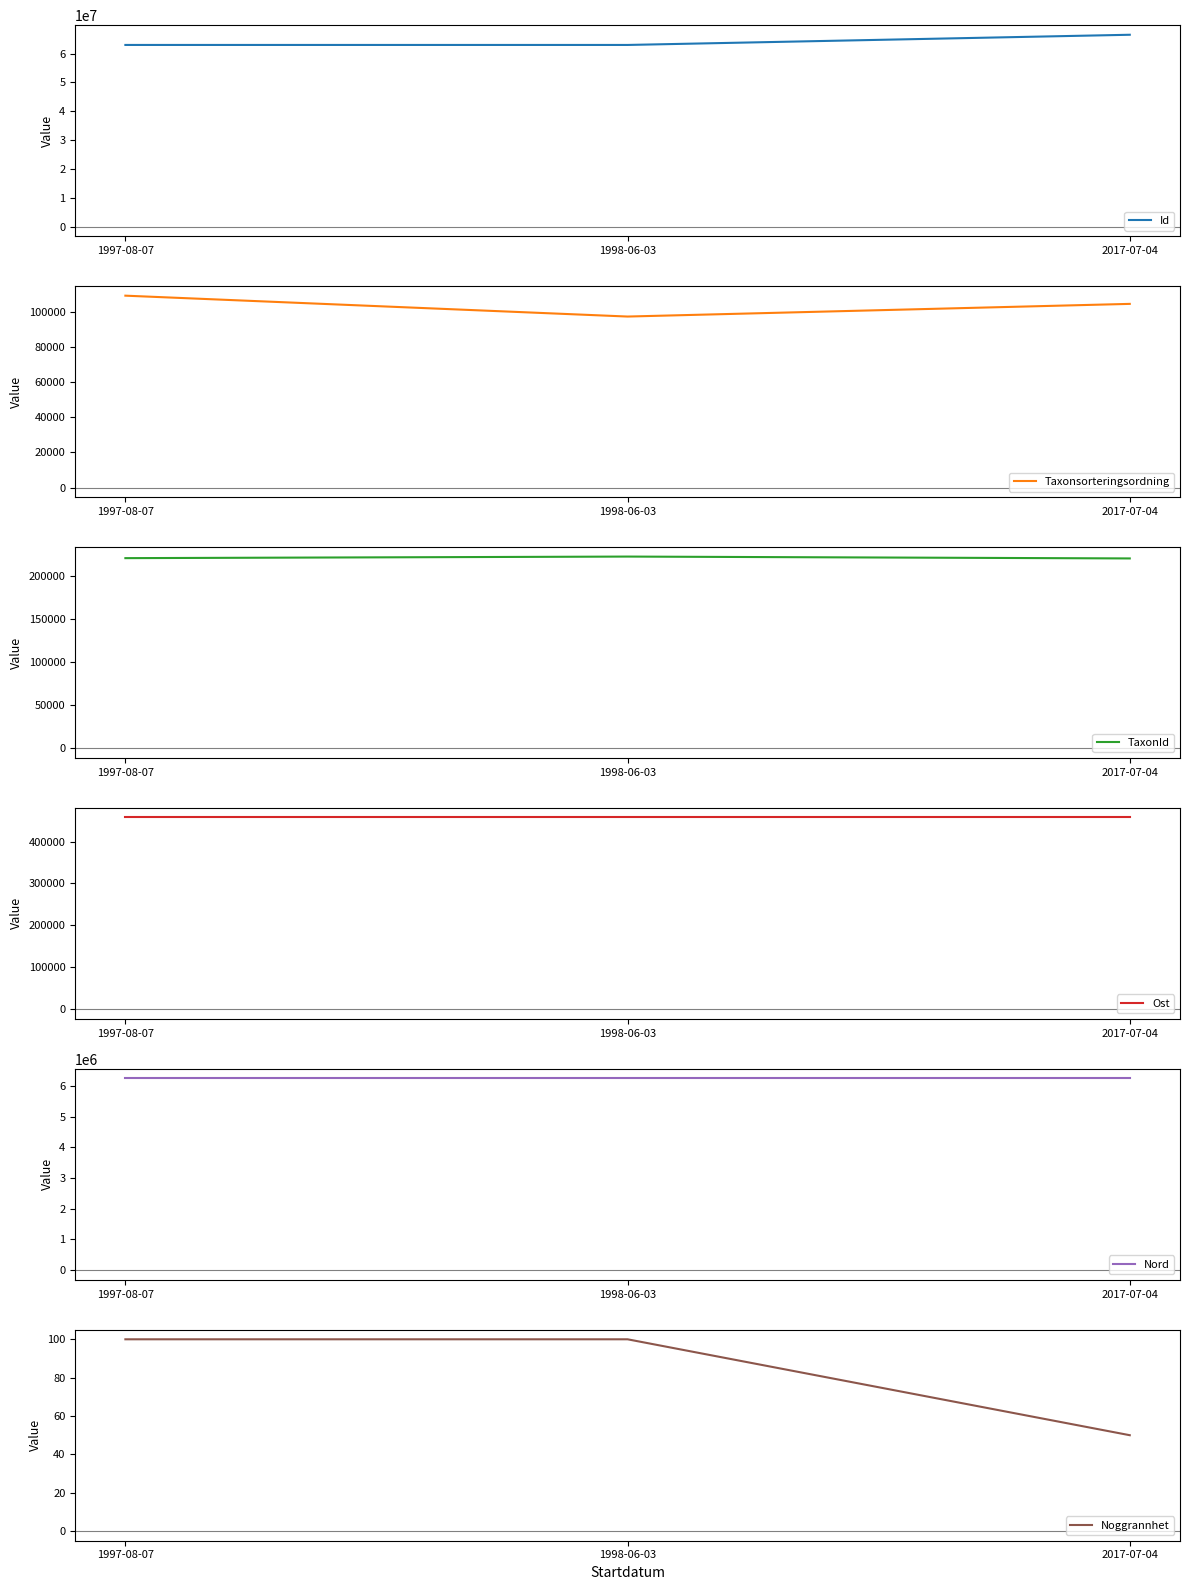

What position from the right is 2017-07-04?

1